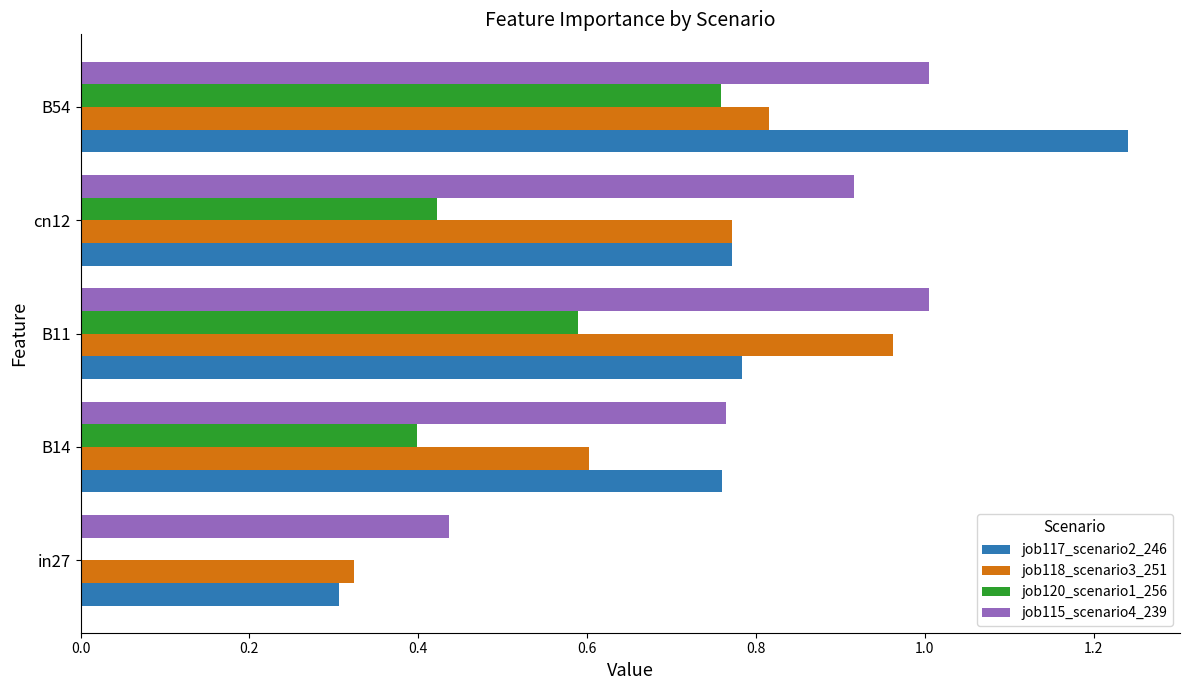

Between in27 and cn12, which series saw the biggest shift?

job115_scenario4_239